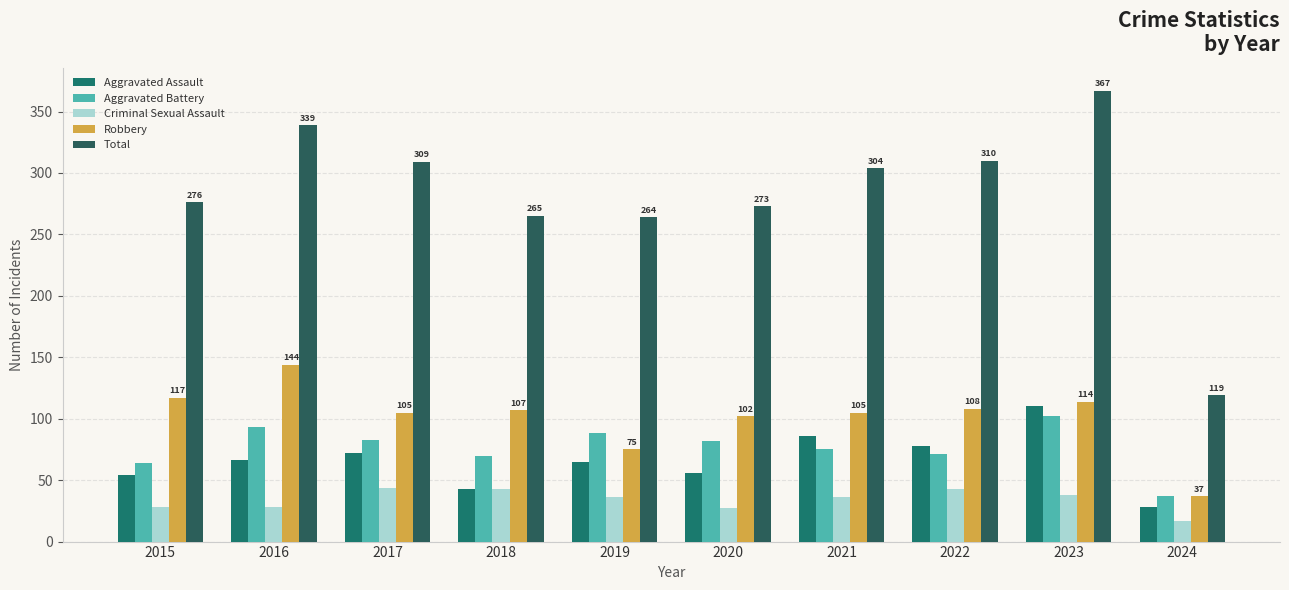

How many data points does each series have?

10